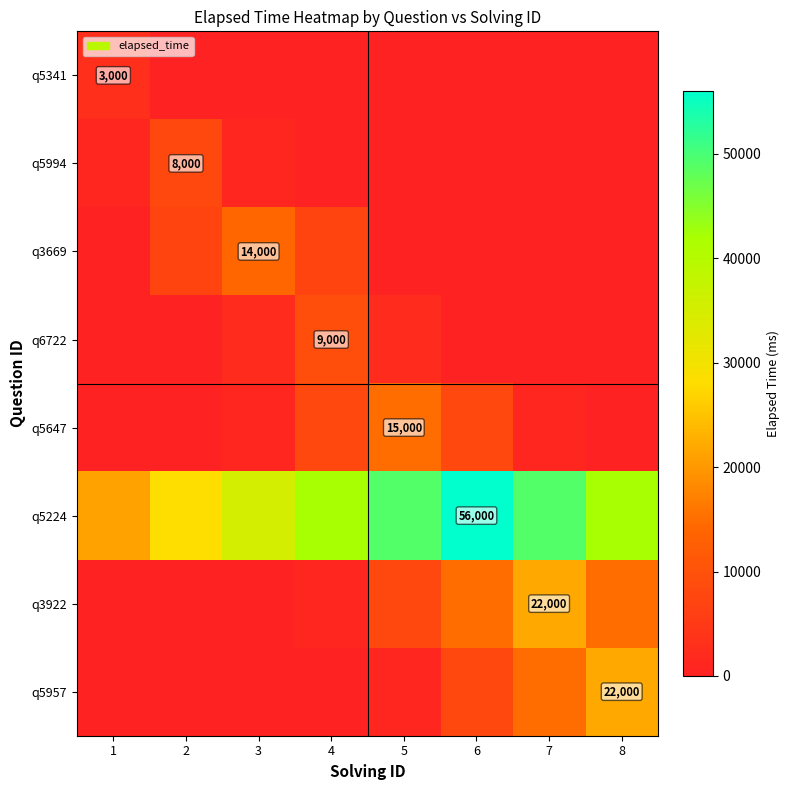

What is the total value across all series at 6?

87000